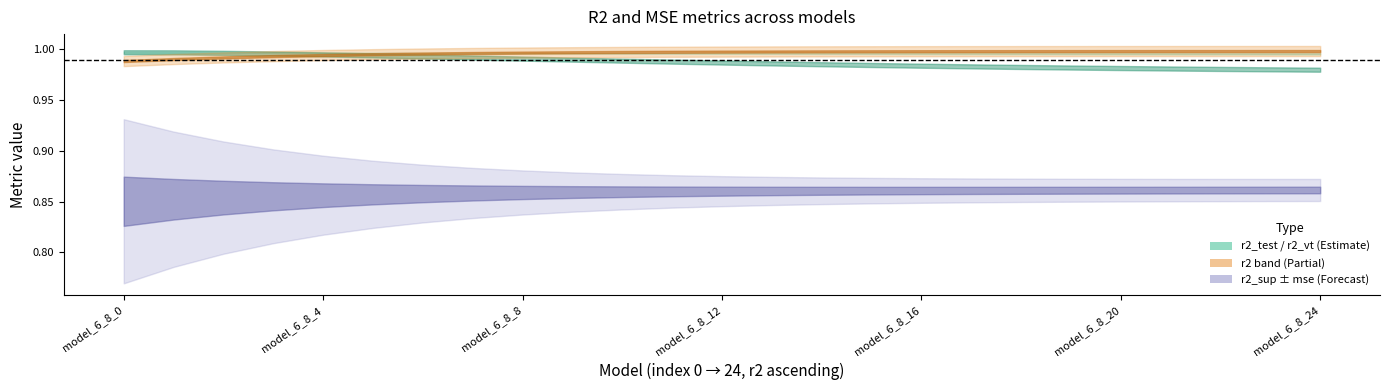

What is the total value across all series at model_6_8_0?

4.8